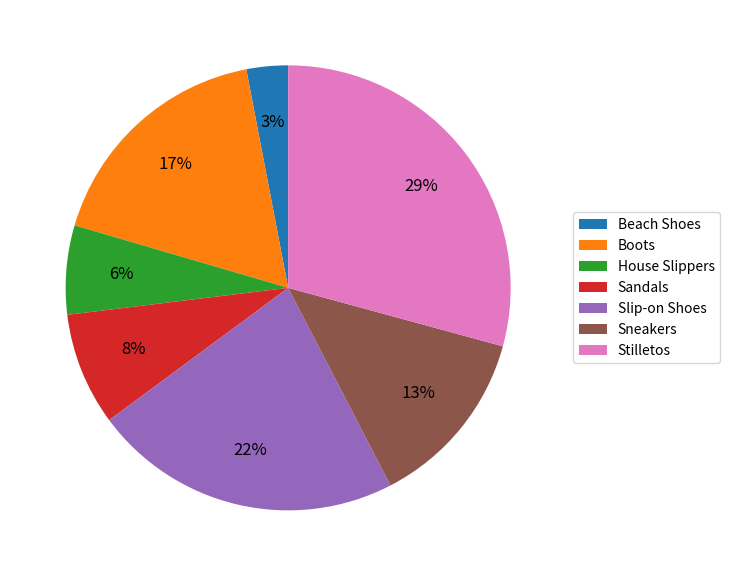

Between Slip-on Shoes and Boots, which is larger?

Slip-on Shoes